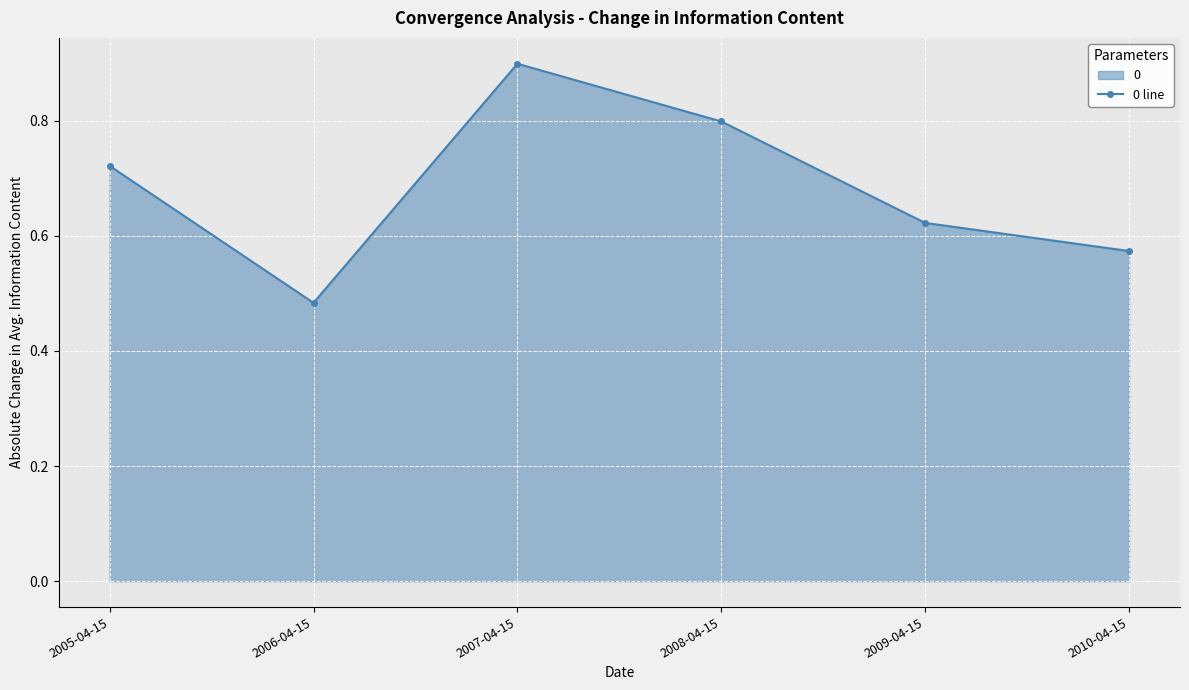

List the labels in order of value, largest first.

2007-04-15, 2008-04-15, 2005-04-15, 2009-04-15, 2010-04-15, 2006-04-15